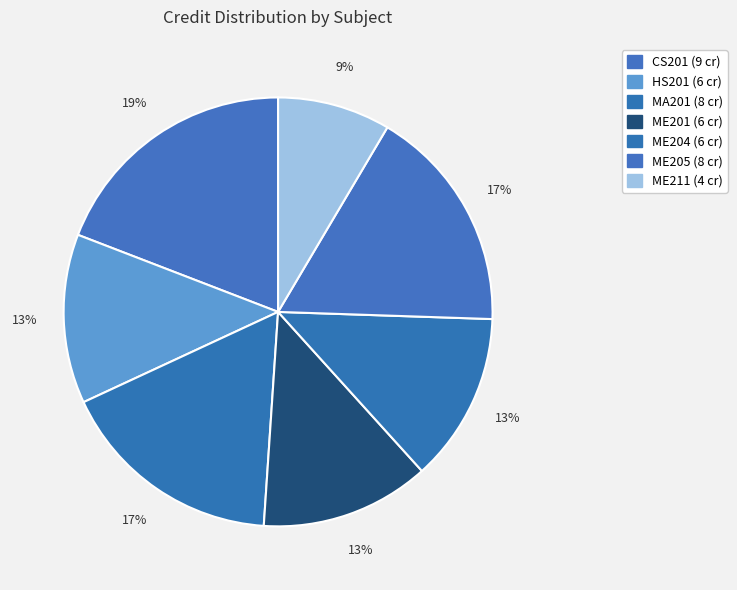

Count the number of slices in the pie.

7